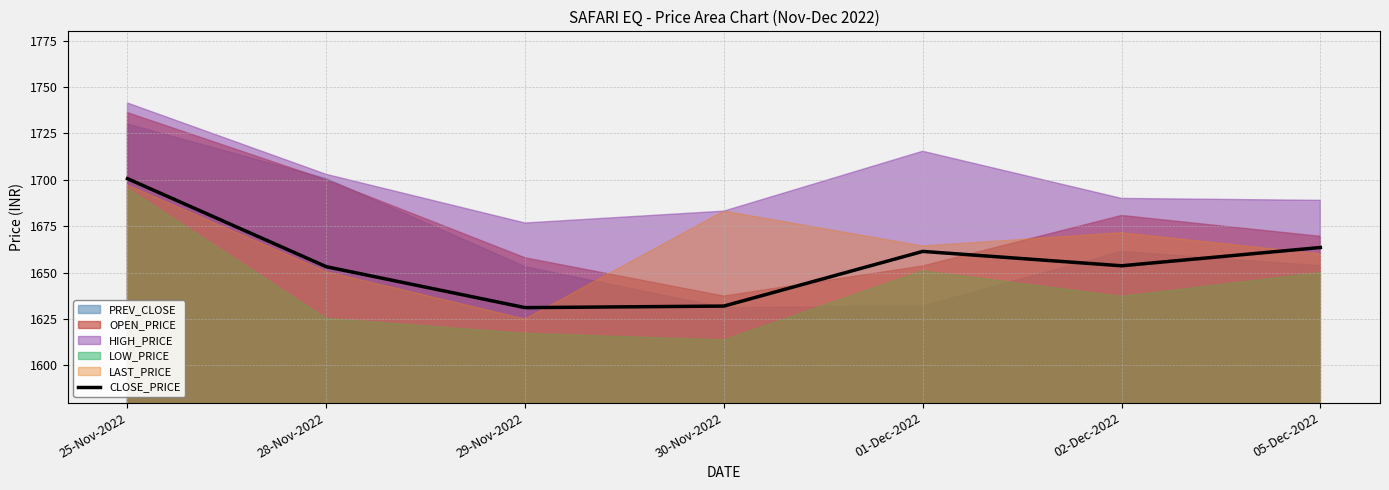

What is the sum of the values at 01-Dec-2022 and 02-Dec-2022?

3315.2